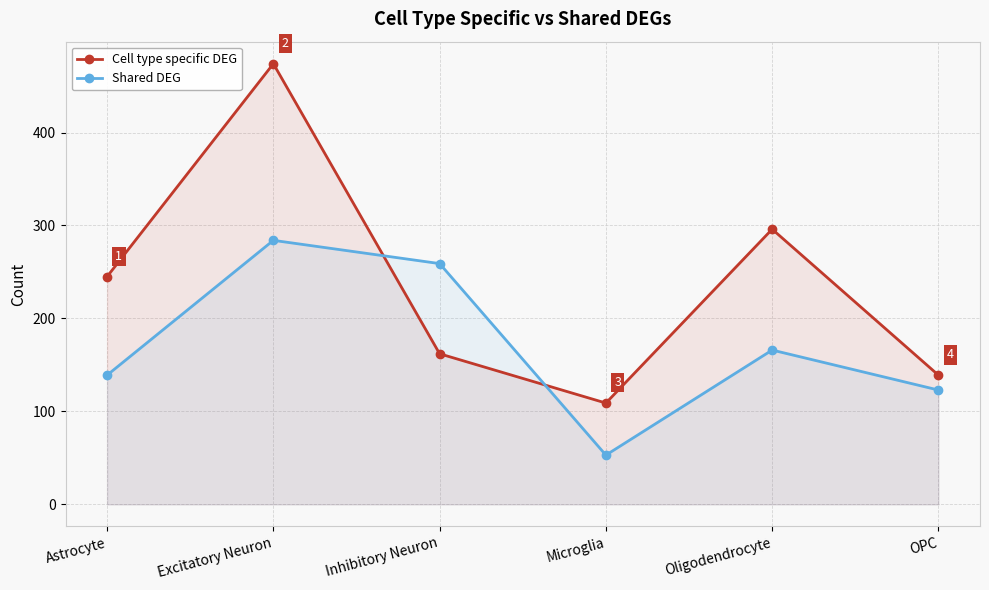

Where do Shared DEG and Cell type specific DEG first cross each other?

Excitatory Neuron and Inhibitory Neuron